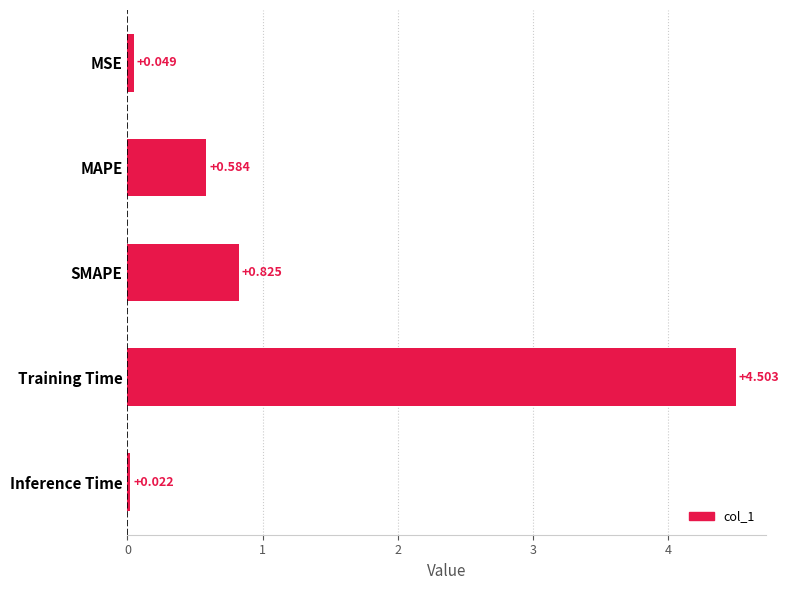

Where is the data nearest to the value 2?

SMAPE